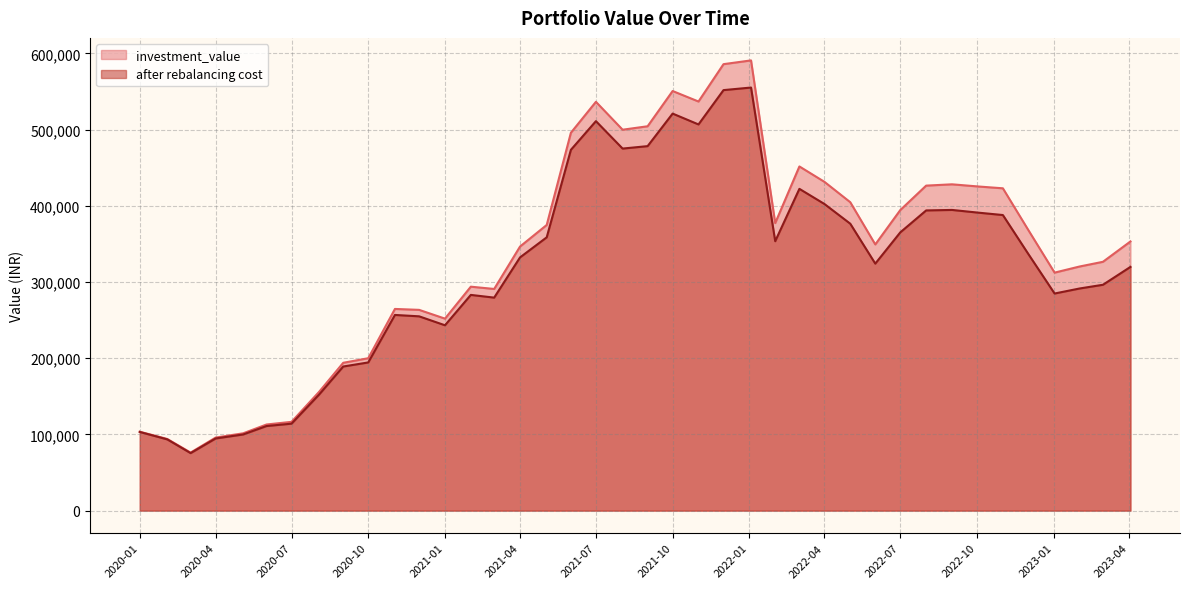

Does the chart display data point markers on the line(s)?

No